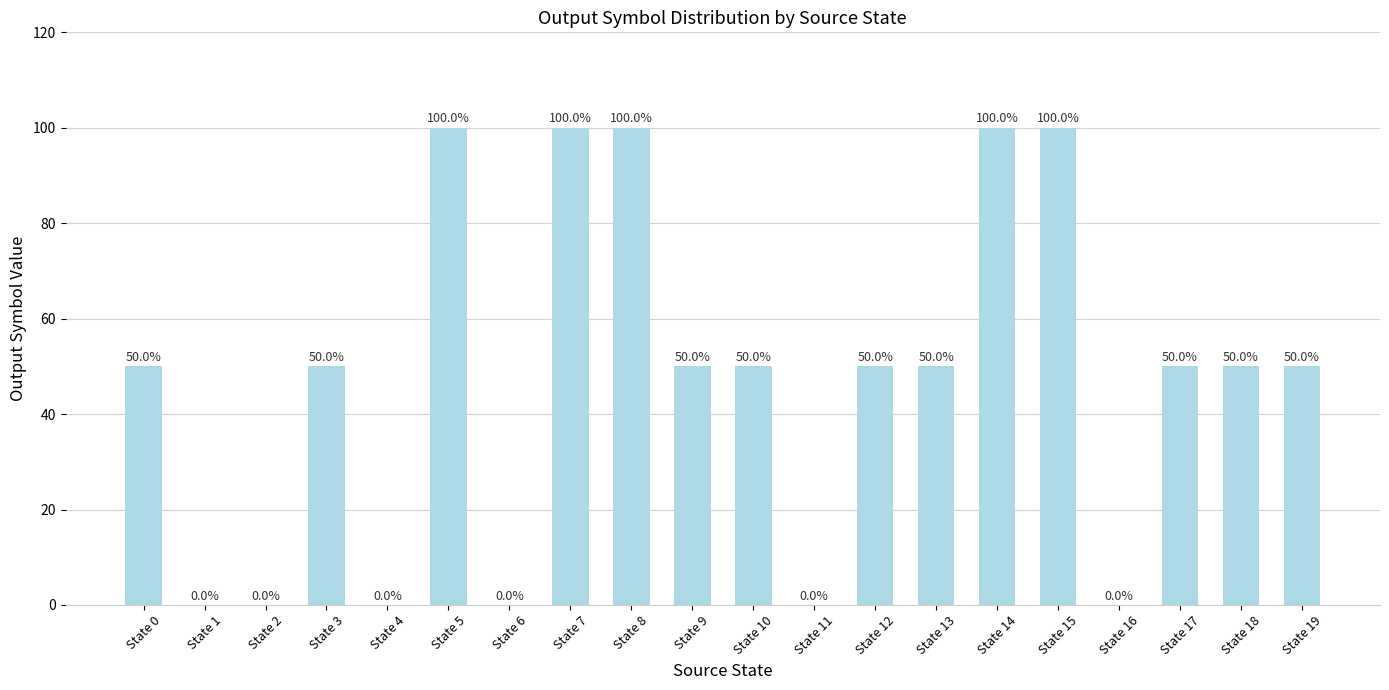

True or false: the data shows 50 at State 13.

True